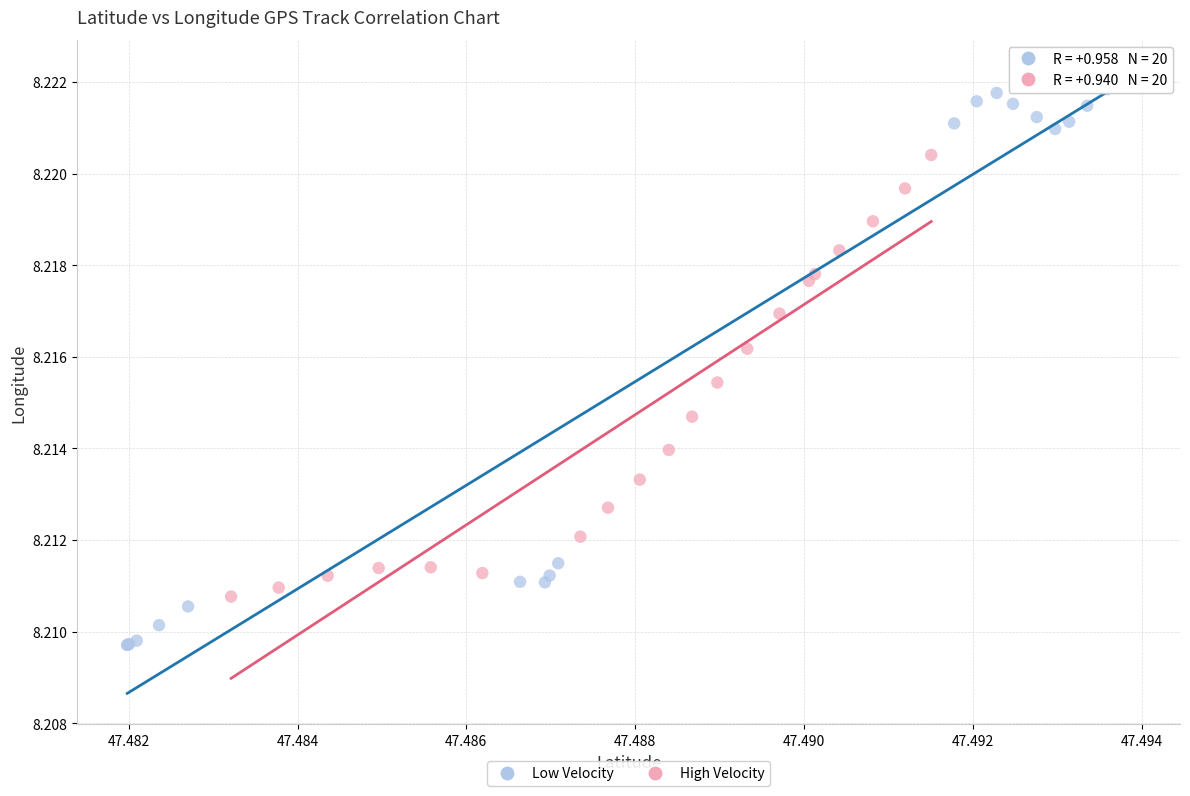

Which series has the largest Y range (max minus min)?

Low Velocity